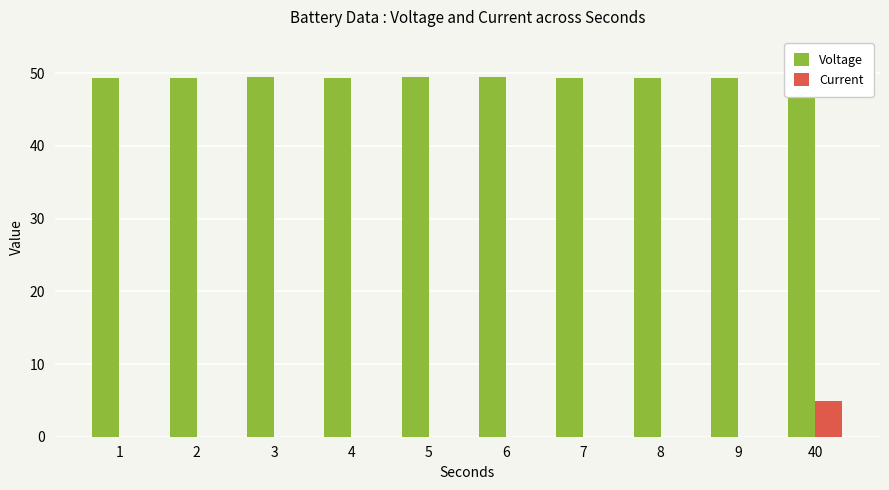

The value of Voltage at 3 is 21.3. True or false?

False